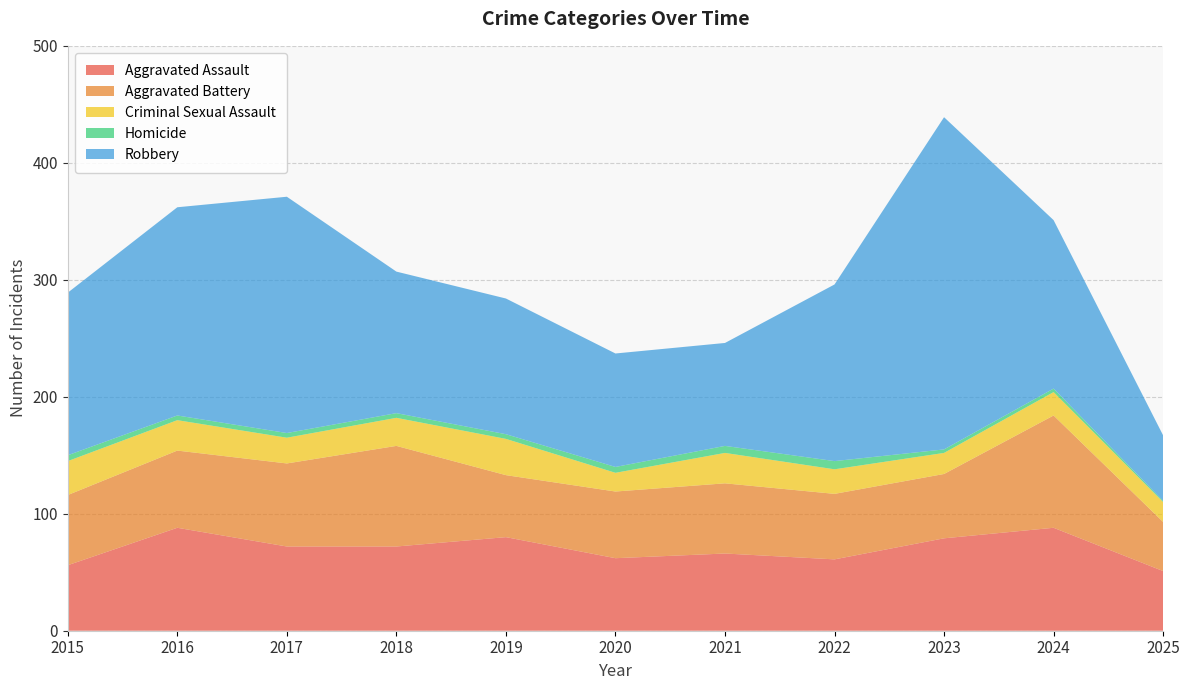

Reading left to right, transcribe all the data shown in this chart.

Aggravated Assault: 2015=56	2016=88	2017=72	2018=72	2019=80	2020=62	2021=66	2022=61	2023=79	2024=88	2025=51
Aggravated Battery: 2015=60	2016=66	2017=71	2018=86	2019=53	2020=57	2021=60	2022=56	2023=55	2024=96	2025=42
Criminal Sexual Assault: 2015=29	2016=26	2017=22	2018=24	2019=31	2020=16	2021=26	2022=21	2023=18	2024=20	2025=17
Homicide: 2015=5	2016=4	2017=4	2018=4	2019=4	2020=5	2021=6	2022=7	2023=3	2024=3	2025=1
Robbery: 2015=139	2016=178	2017=202	2018=121	2019=116	2020=97	2021=88	2022=151	2023=284	2024=144	2025=56